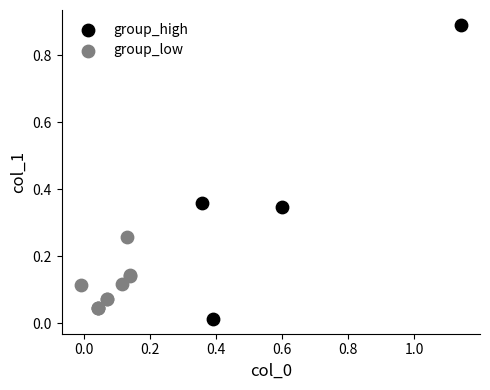

What are all the series names shown in the legend?

group_high, group_low